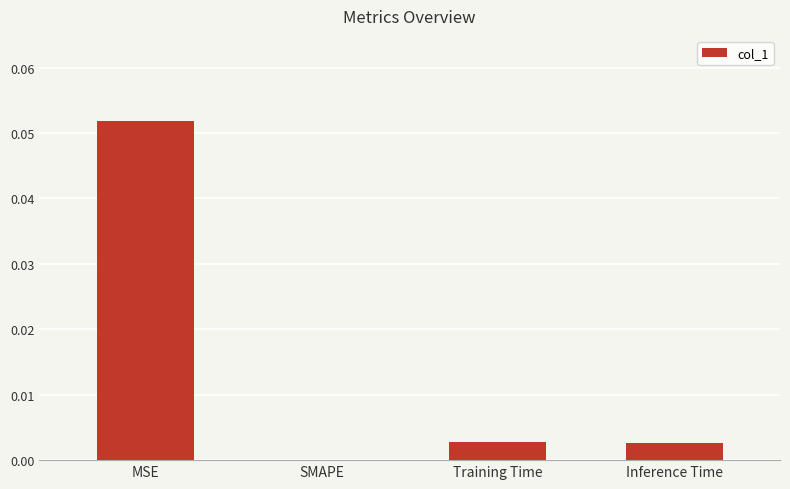

Which has a higher value, SMAPE or Training Time?

Training Time